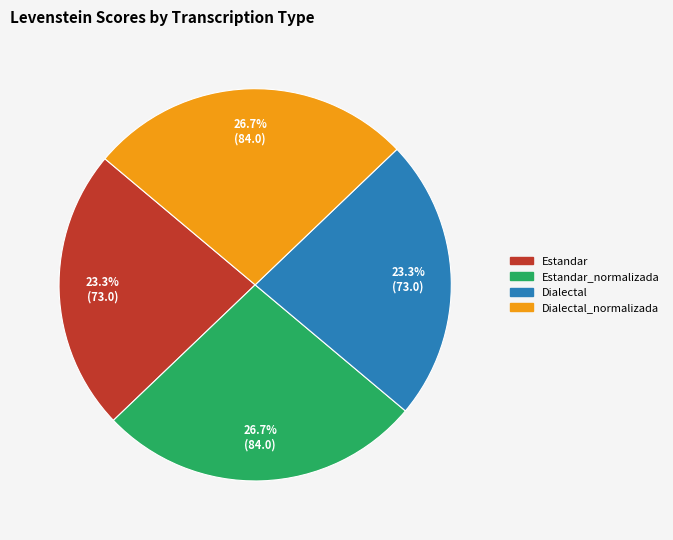

Does any single category account for the majority?

No